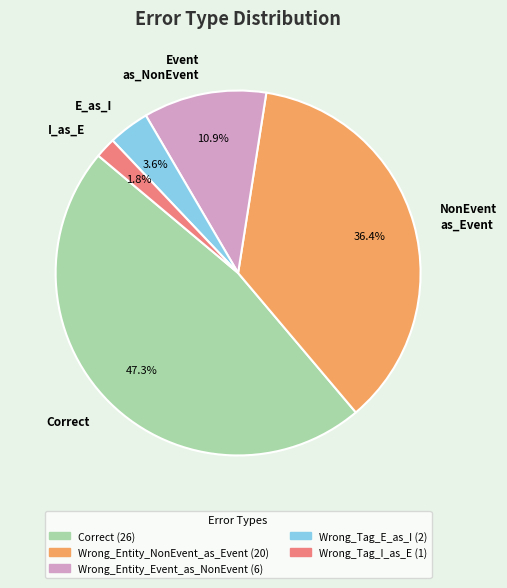

Does any single category account for the majority?

No